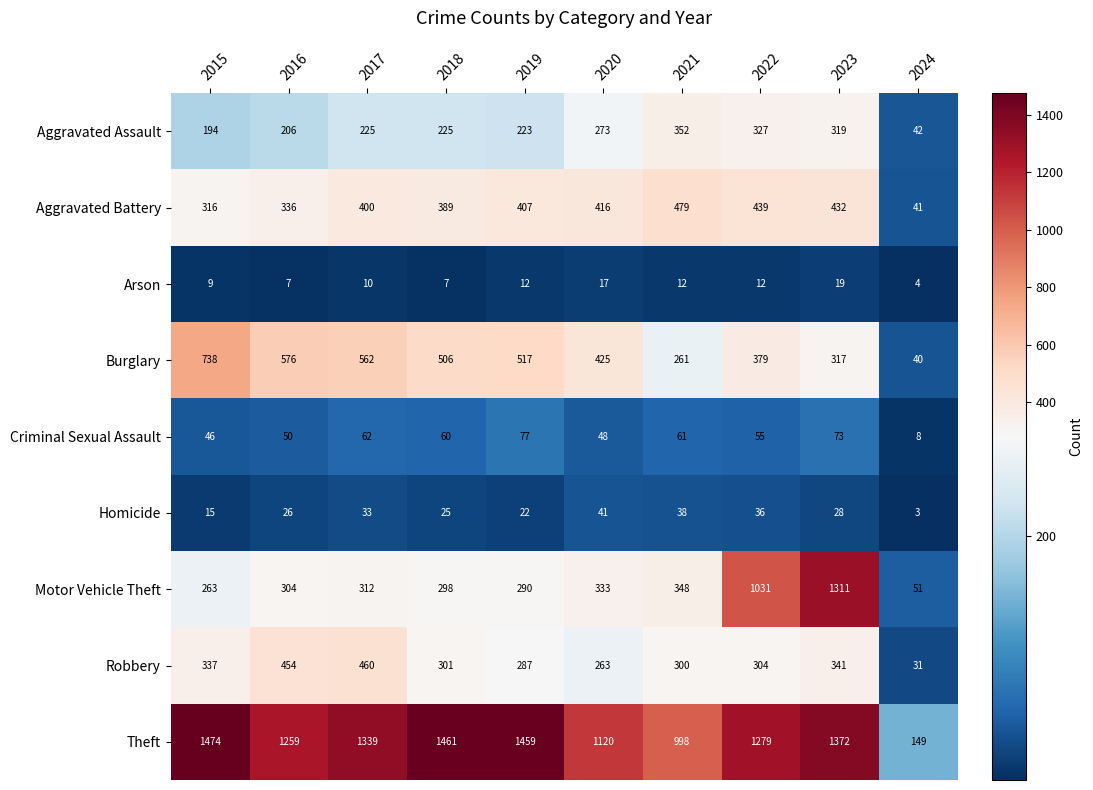

At which category does the chart reach its minimum across all series?

2024